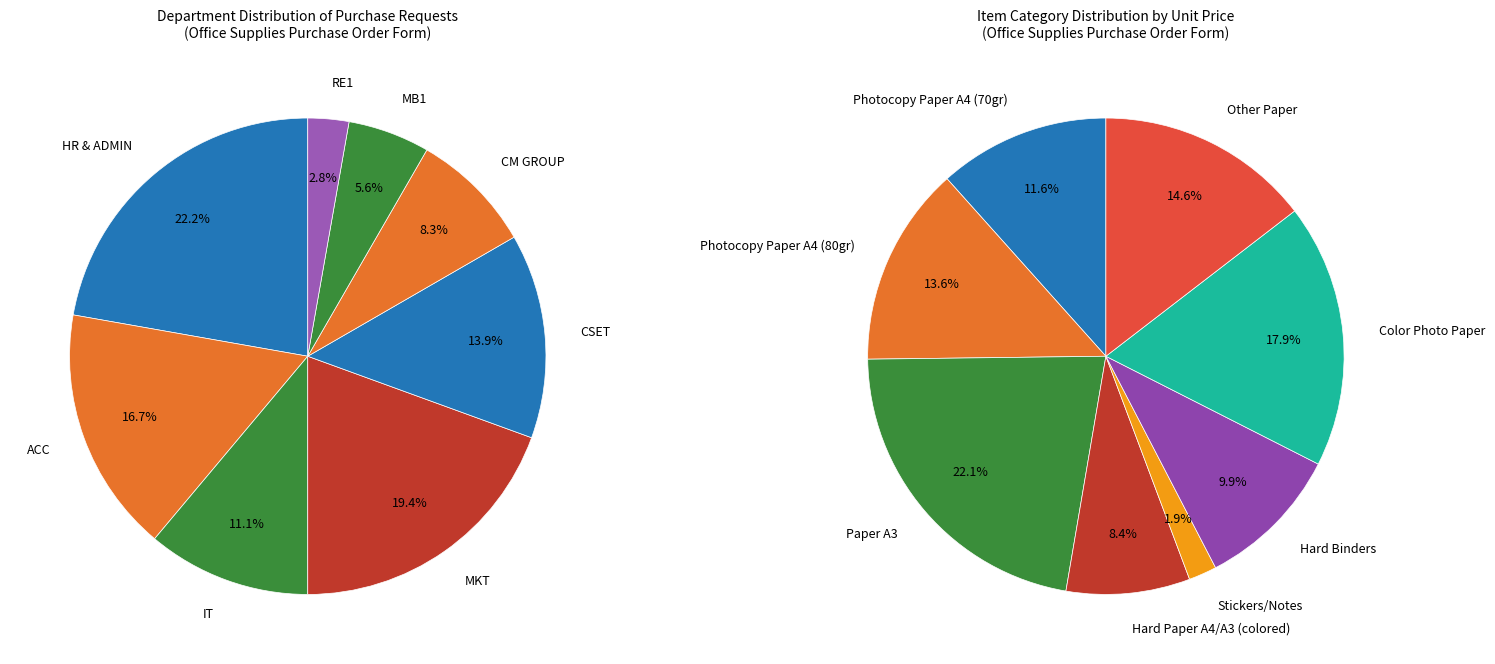

What is the change in value from HR & ADMIN to CSET?

-3